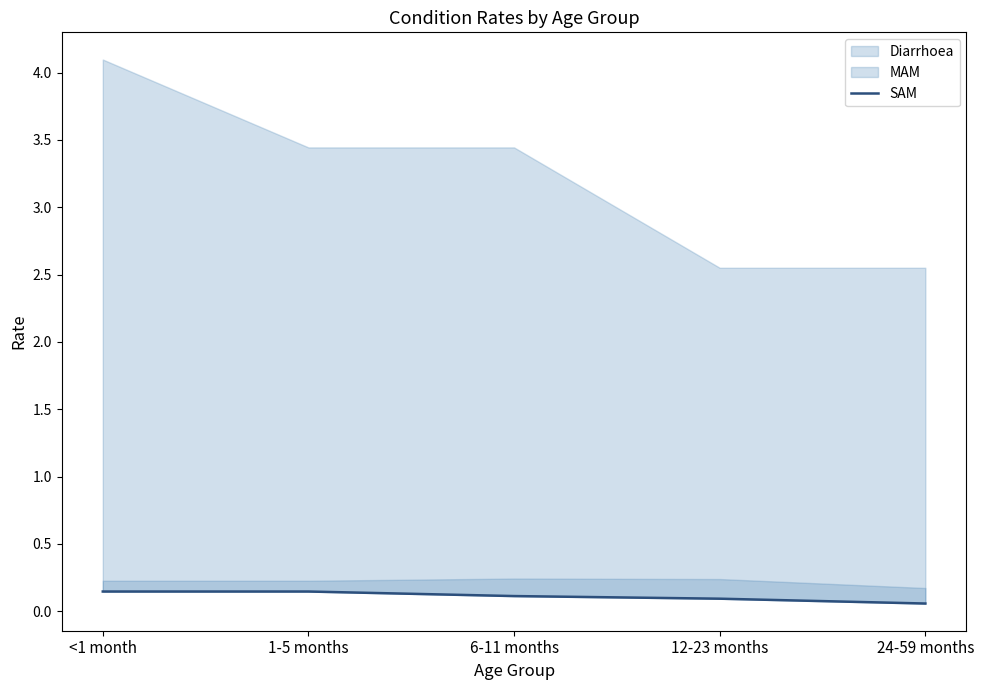

The chart shows a value of 0.2 at 6-11 months. True or false?

False